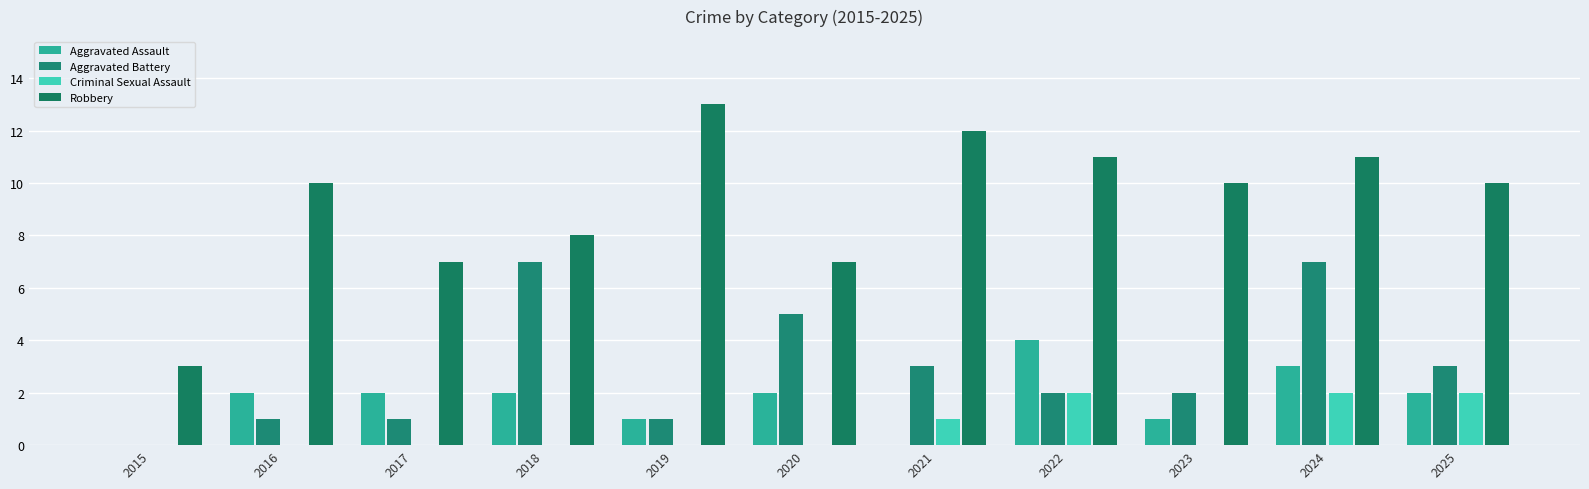

Between 2018 and 2023, which is larger?

2018